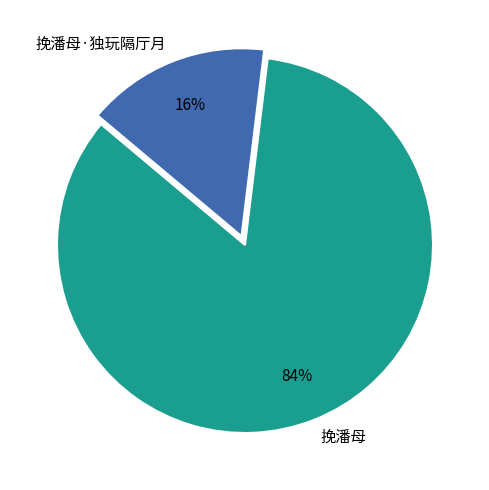

To the nearest percent, what is the average slice percentage?

50%